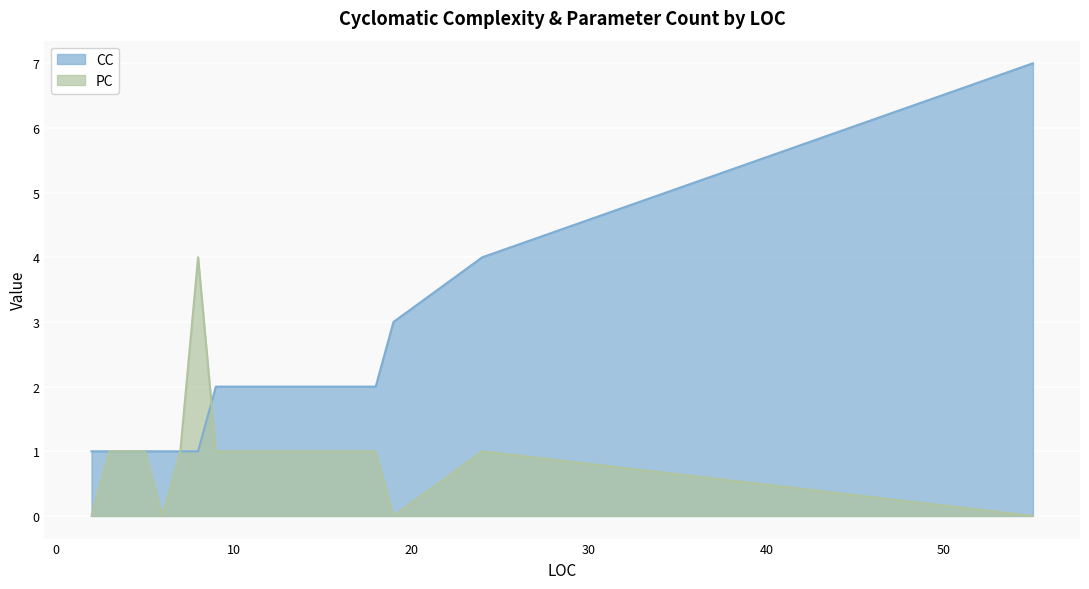

What are all the series names shown in the legend?

CC, PC